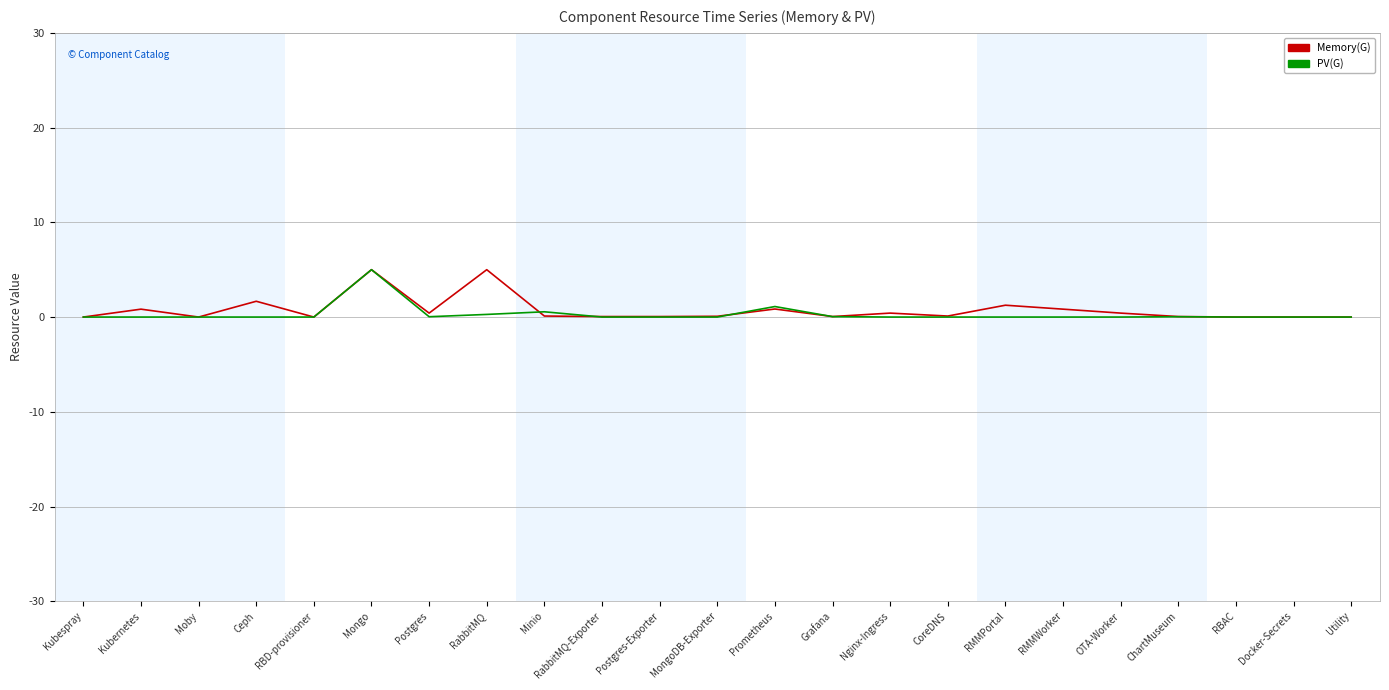

At which category does Memory(G) reach its first local valley?

Moby